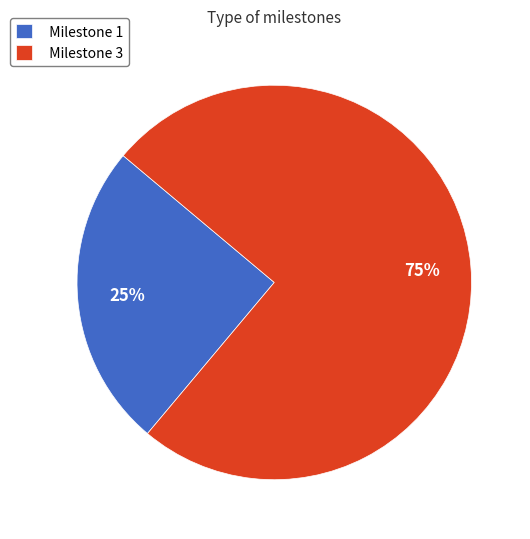

Is Milestone 3 the majority of the pie?

Yes